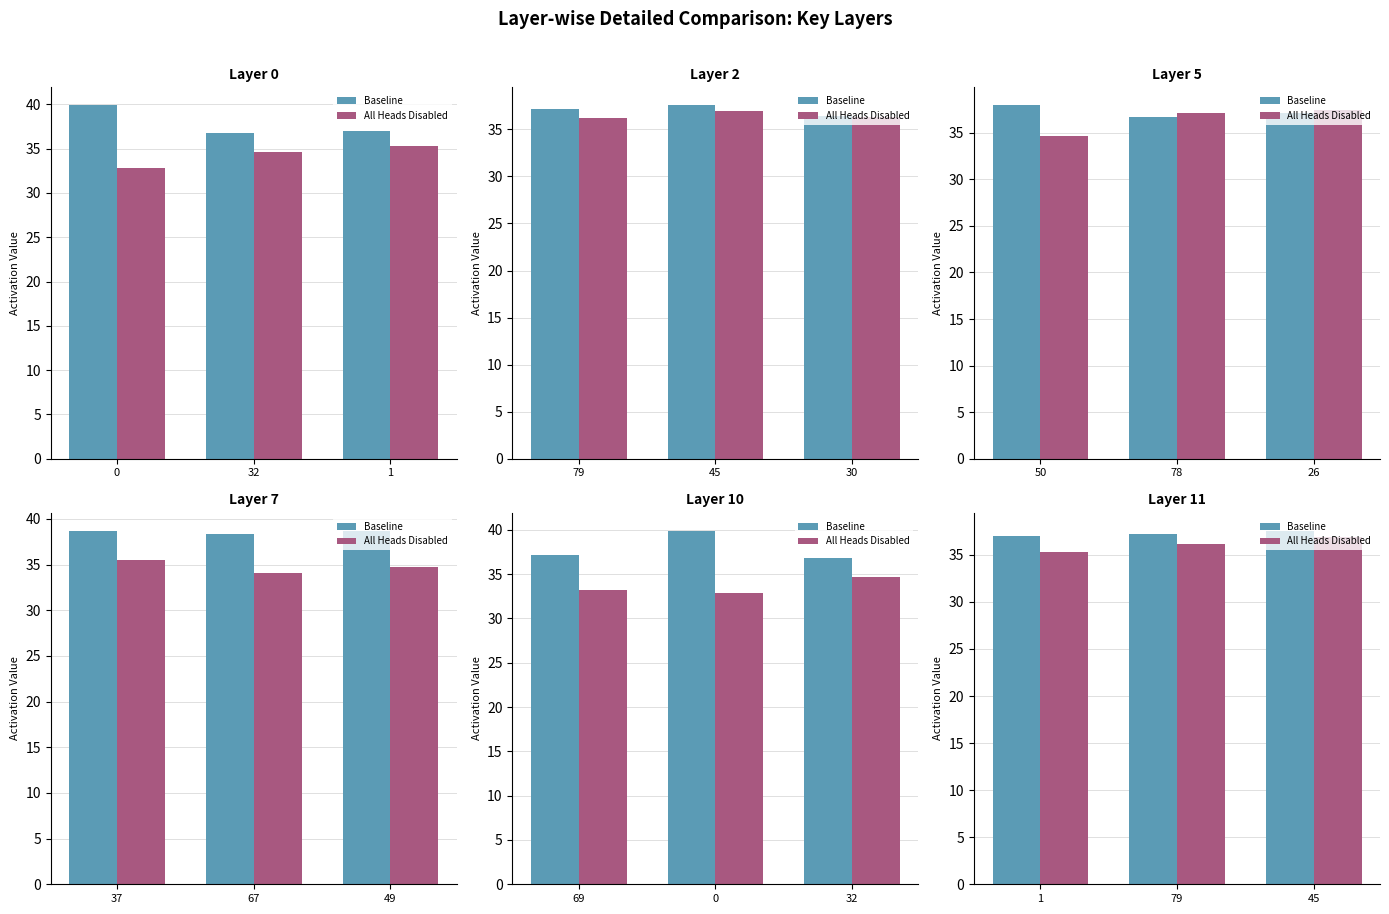

Rank the series at 79 from lowest to highest value.

All Heads Disabled, Baseline